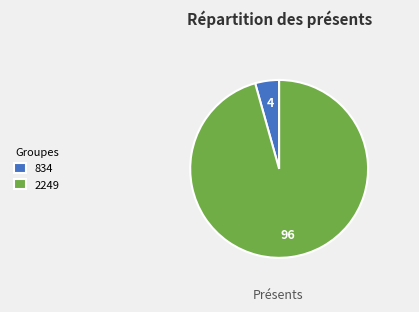

Is it true that 2249 is 96% of the pie?

True